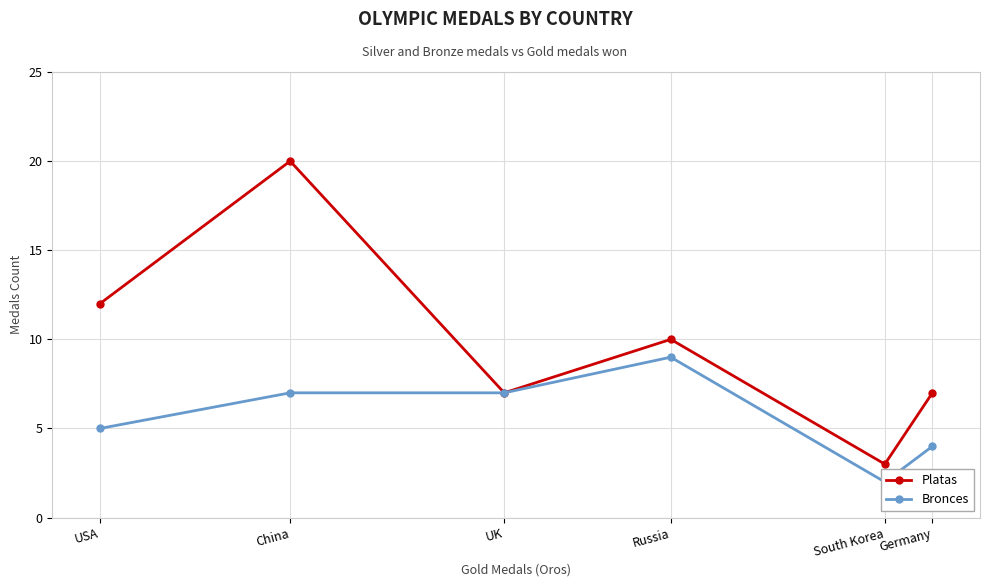

Does the chart have visible grid lines?

Yes